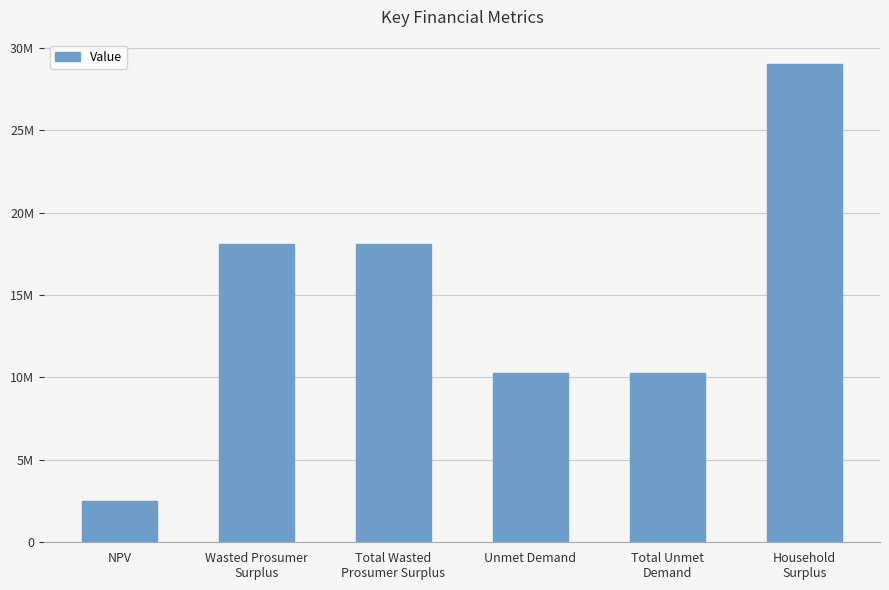

The value at Household
Surplus is 29033446.6. True or false?

True